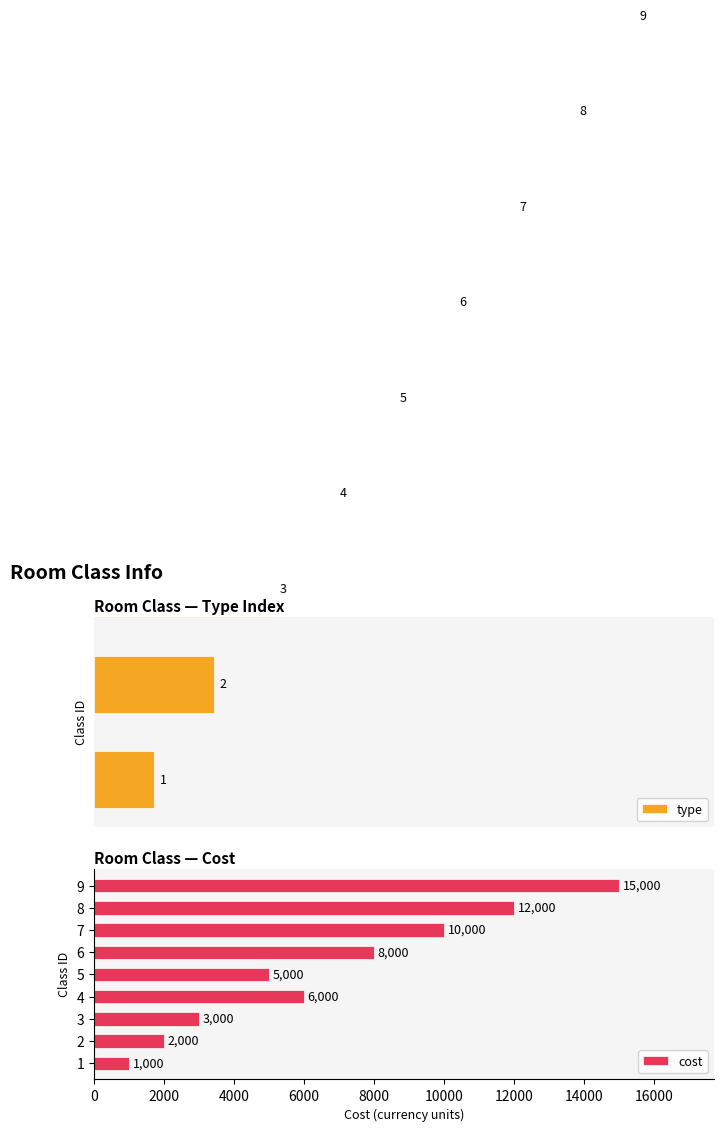

What are all the series names shown in the legend?

type, cost